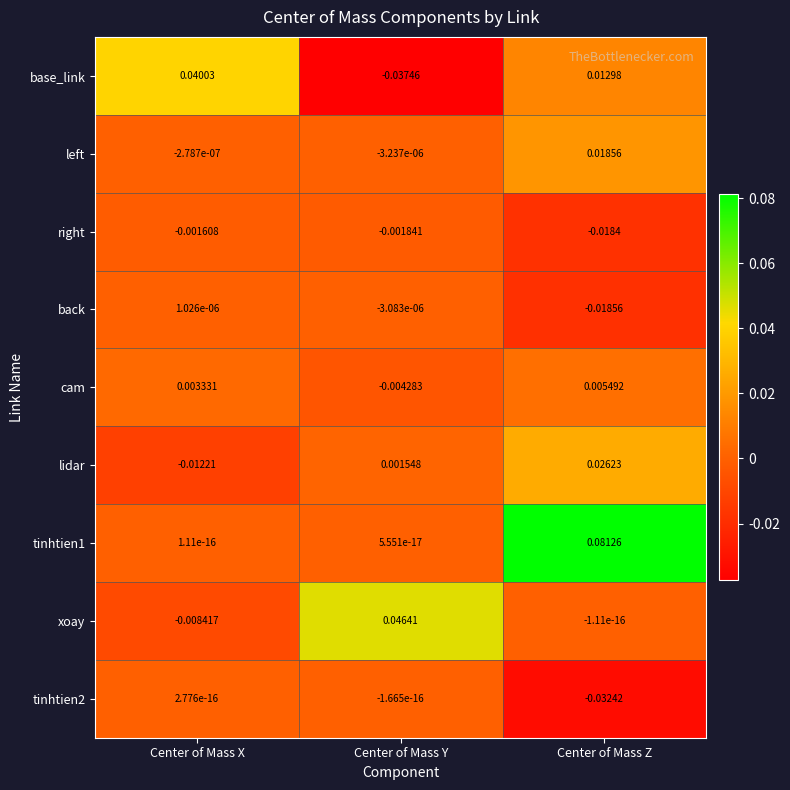

At which label does xoay reach its minimum?

Center of Mass X